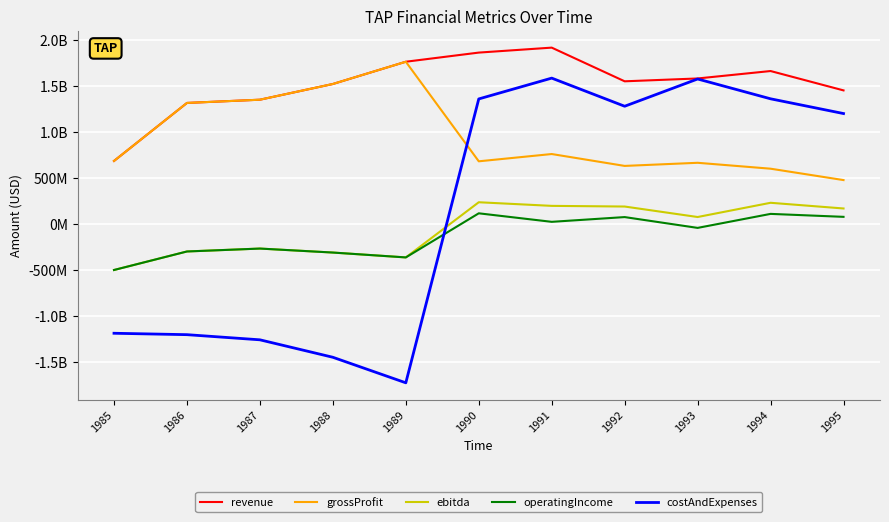

Does the chart have visible grid lines?

Yes